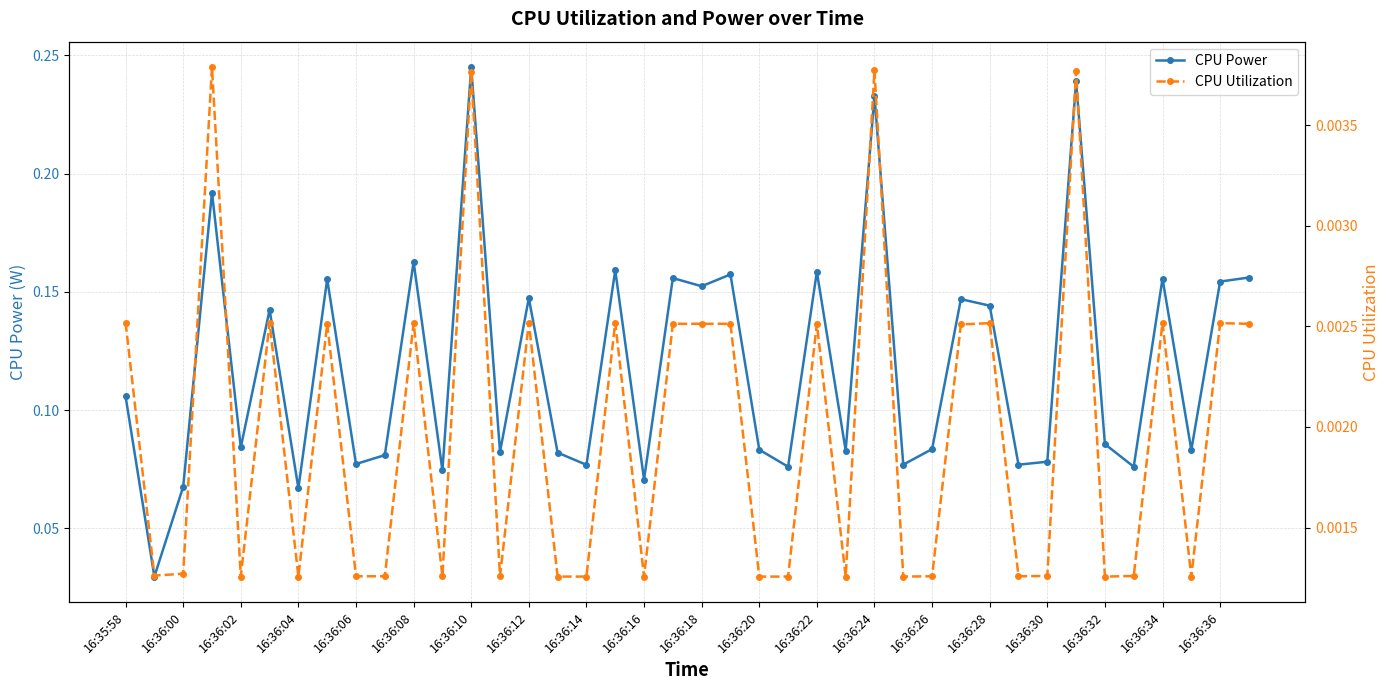

At which label does CPU Power reach its peak?

16:36:10